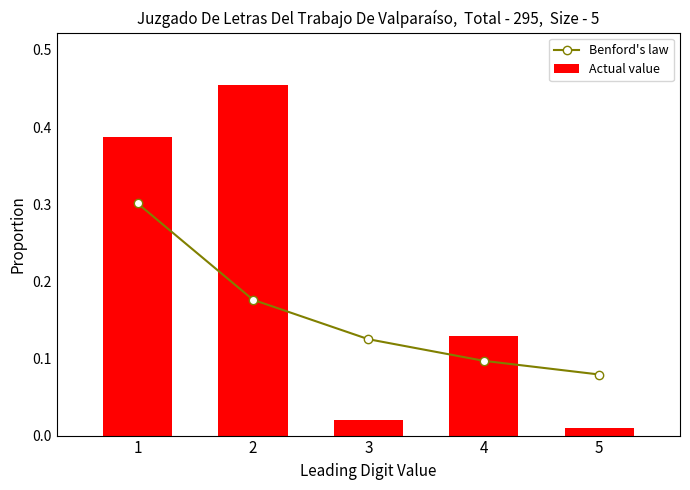

The value of Benford's law at 3 is 0.1. True or false?

False